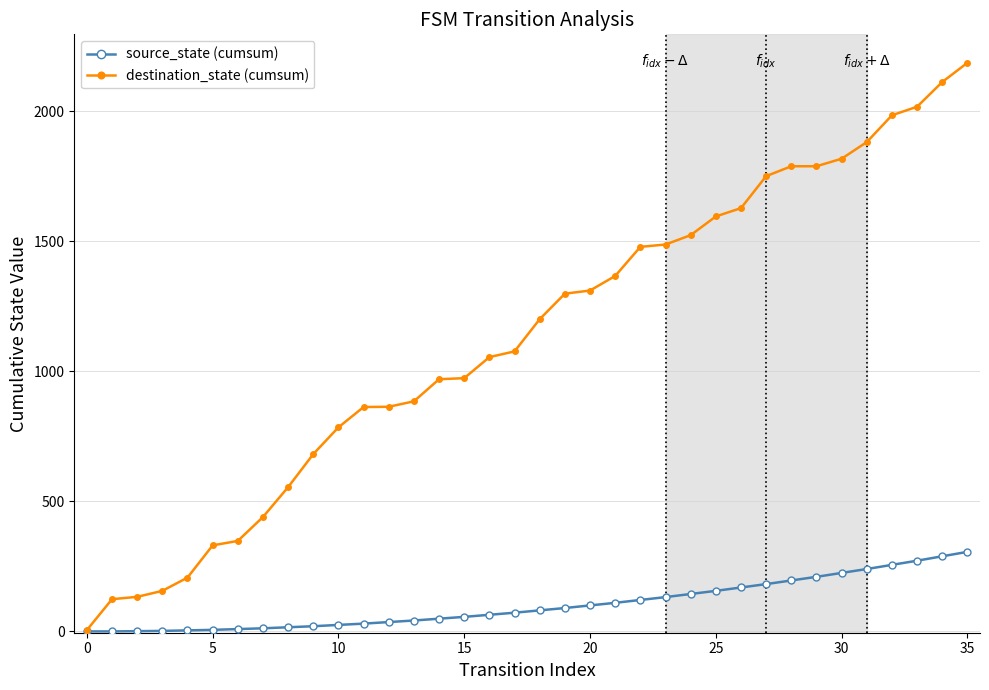

Which series has the widest spread of values?

destination_state (cumsum)